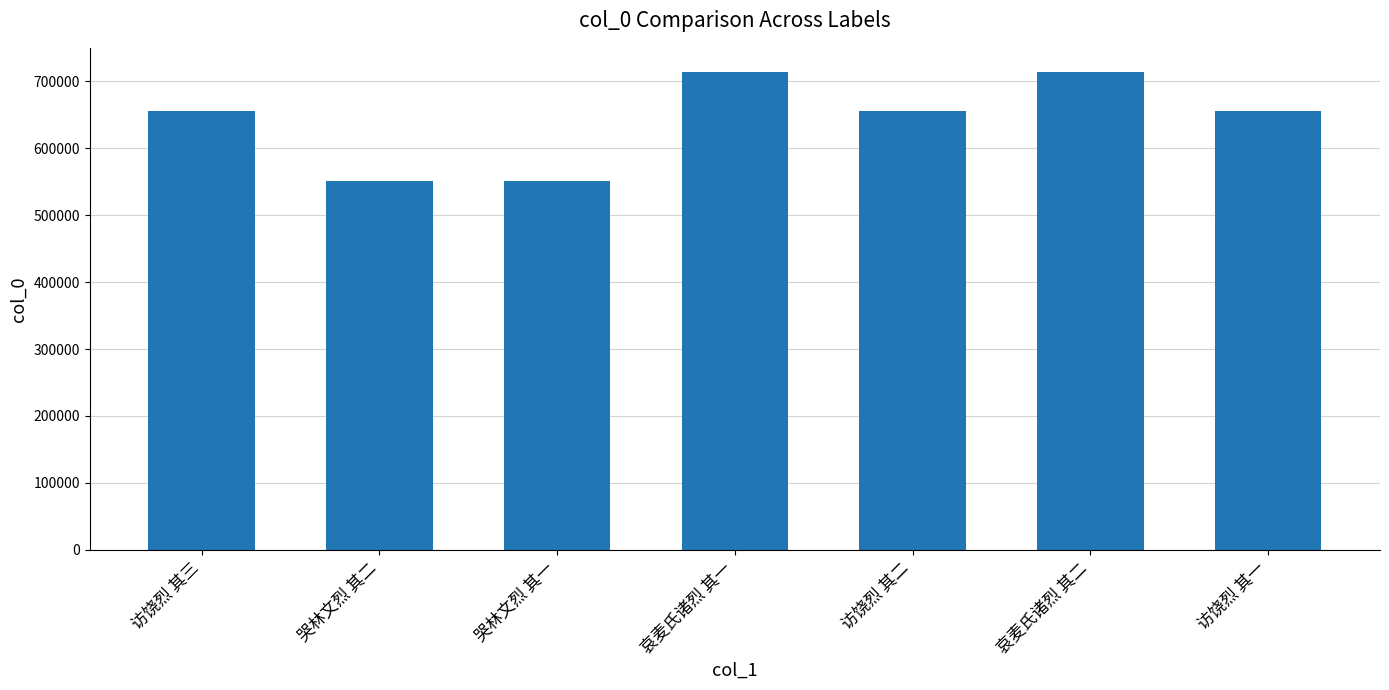

What is the value of the 6th bar from the left?

714380